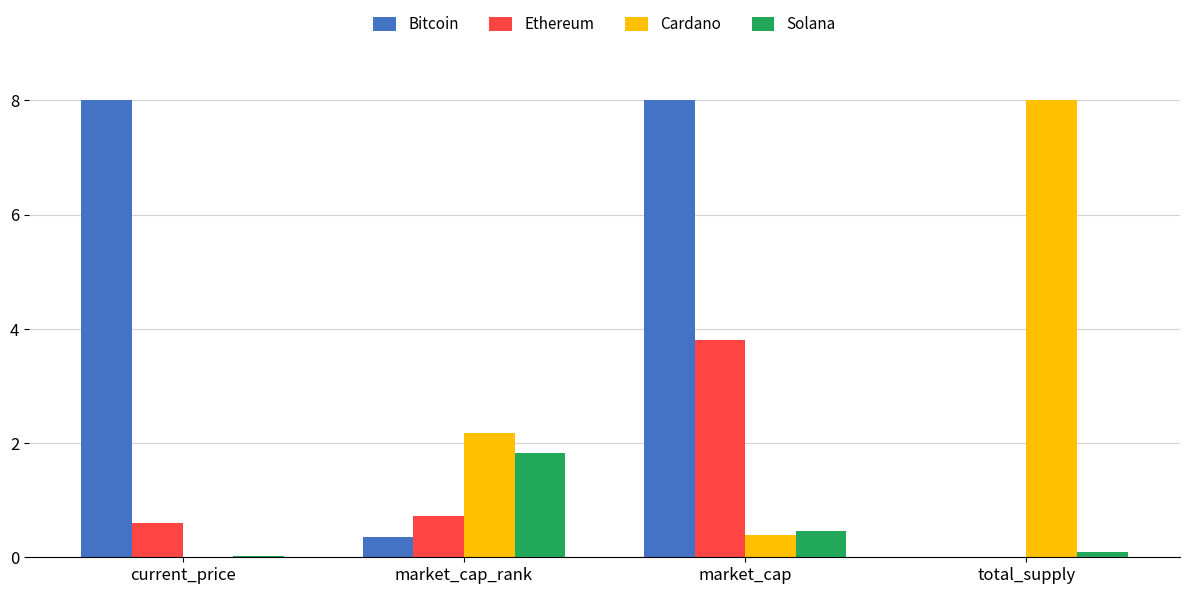

What are all the series names shown in the legend?

Bitcoin, Ethereum, Cardano, Solana